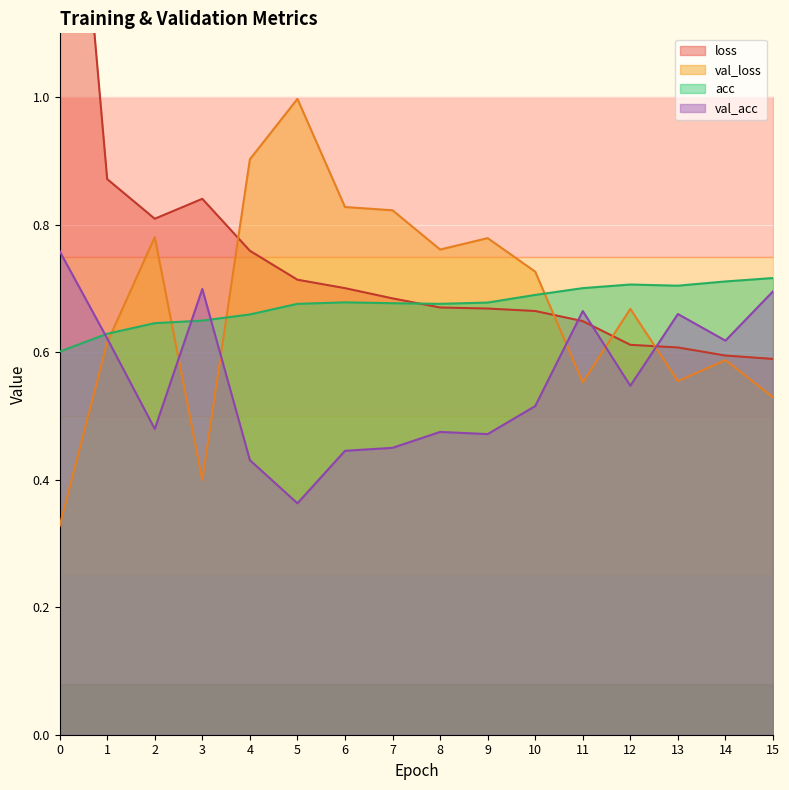

What is the total value across all series at 3?

2.6